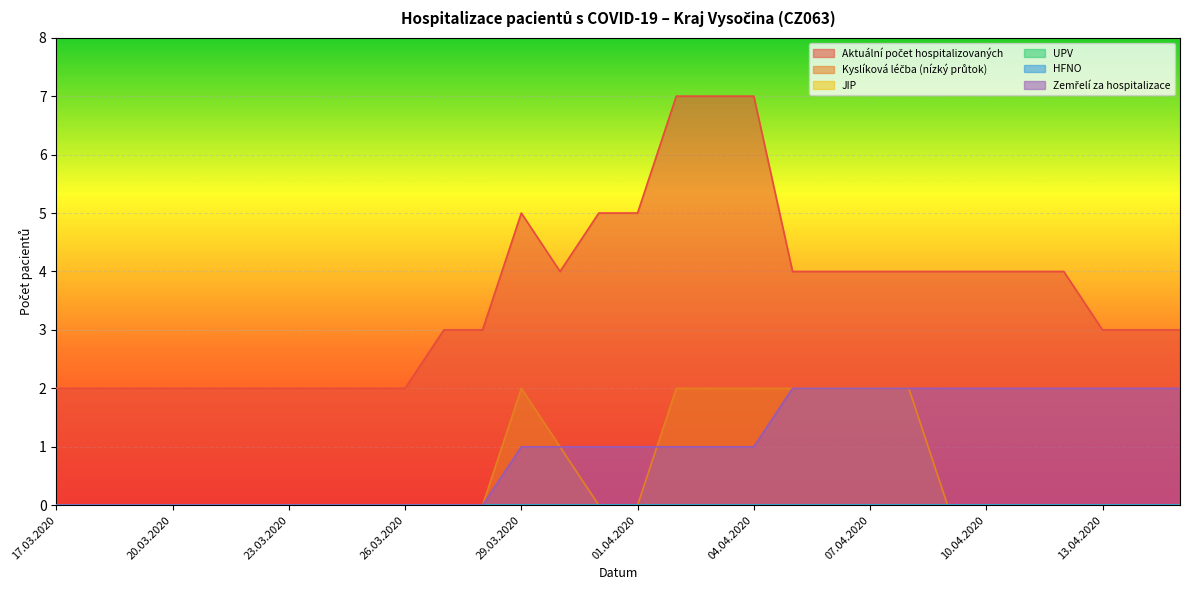

Which category has the highest value in the Kyslíková léčba (nízký průtok) series?

29.03.2020